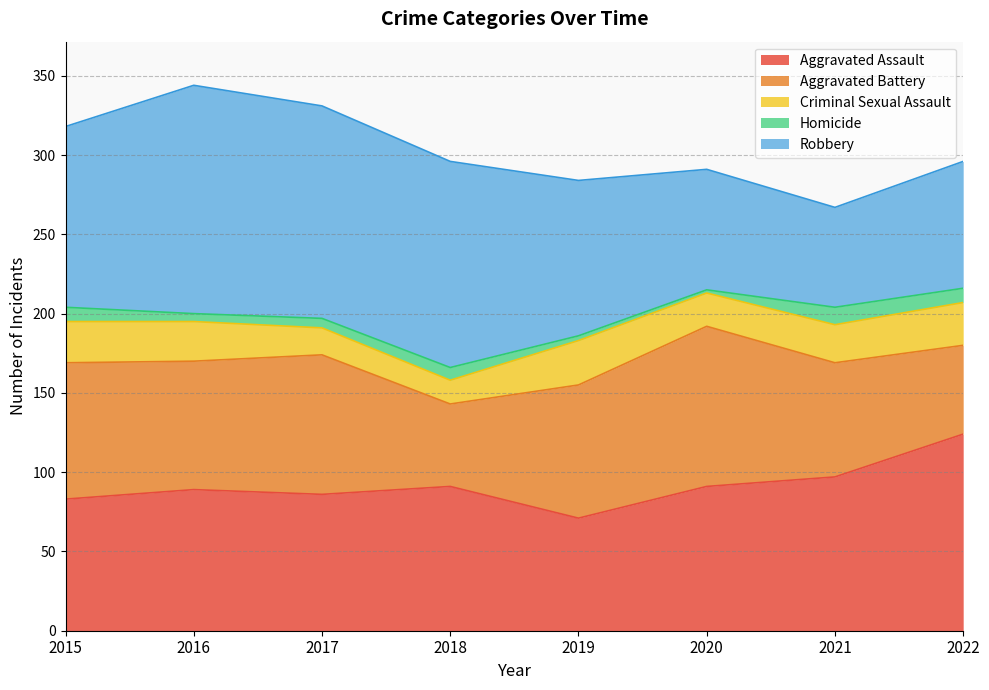

At which label does Criminal Sexual Assault reach its peak?

2019